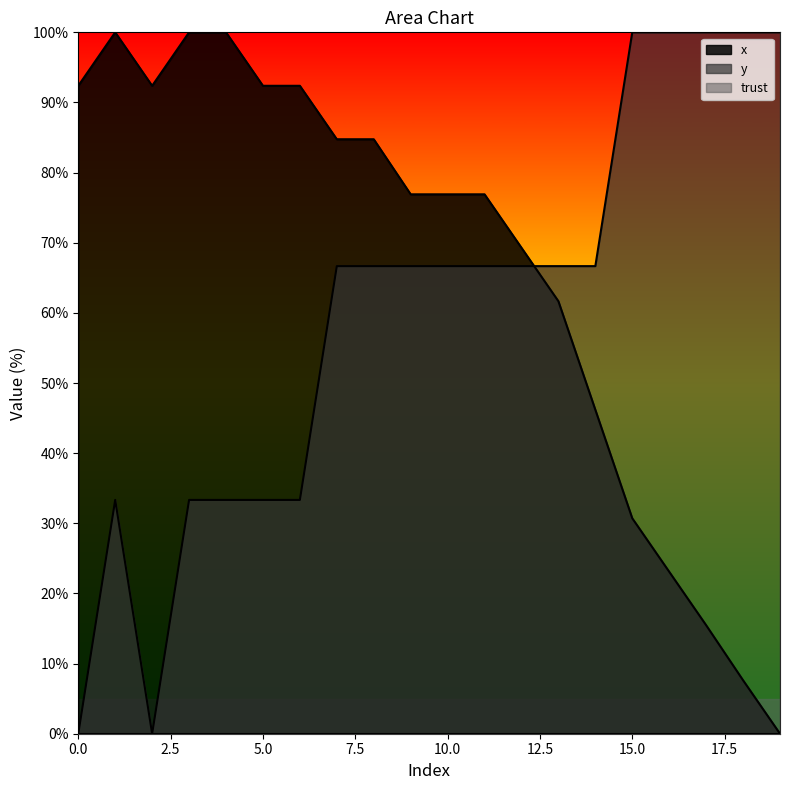

What is the sum of the x values at 4 and 1?

200.0